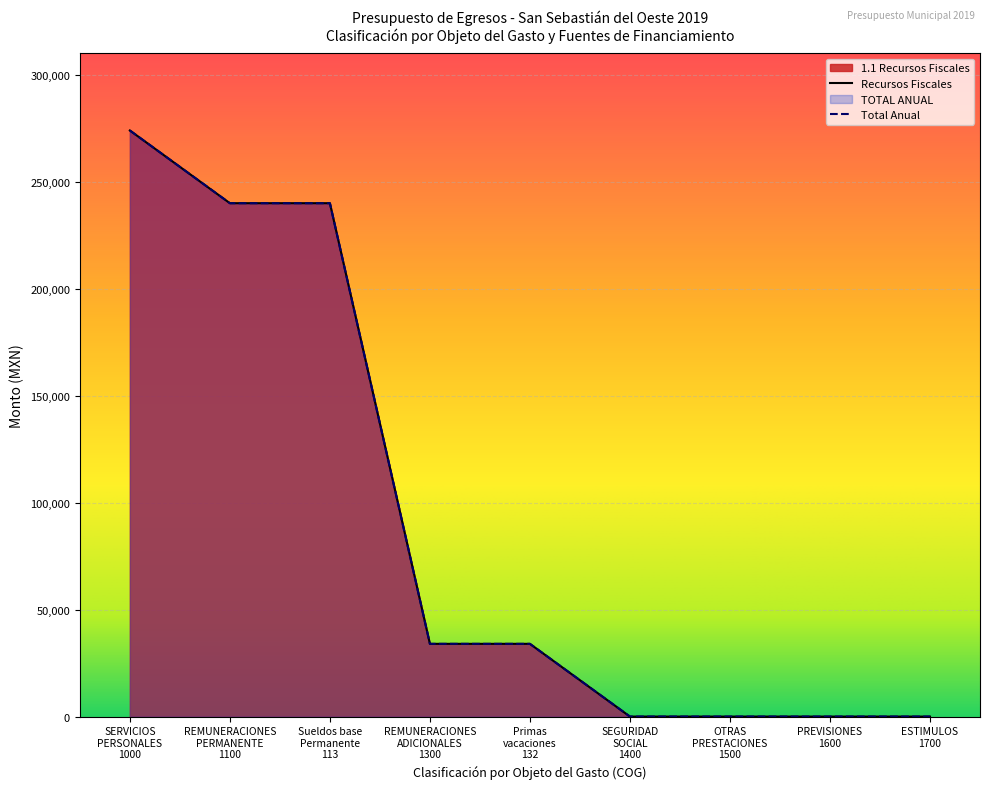

What is the greatest value displayed?

274000